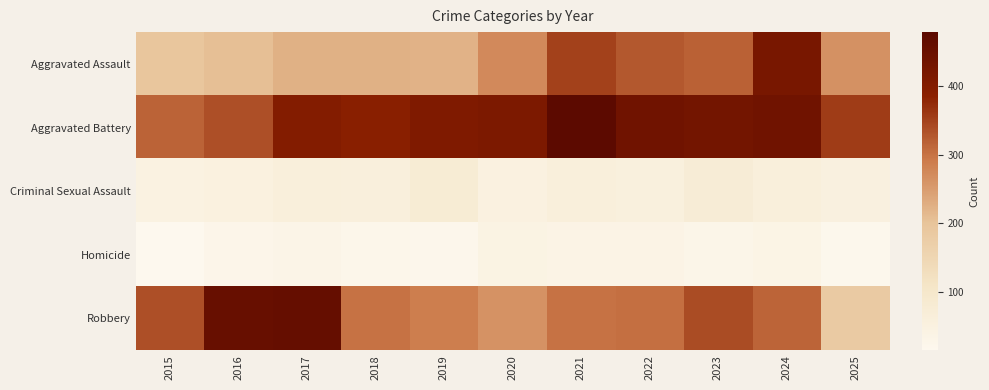

Reading left to right, list all the values displayed in this chart.

Aggravated Assault: 2015=194	2016=206	2017=225	2018=225	2019=223	2020=273	2021=352	2022=327	2023=318	2024=422	2025=264
Aggravated Battery: 2015=316	2016=336	2017=400	2018=389	2019=407	2020=415	2021=479	2022=439	2023=431	2024=438	2025=357
Criminal Sexual Assault: 2015=46	2016=50	2017=62	2018=60	2019=77	2020=48	2021=62	2022=55	2023=73	2024=61	2025=52
Homicide: 2015=15	2016=26	2017=33	2018=25	2019=22	2020=41	2021=38	2022=38	2023=28	2024=36	2025=20
Robbery: 2015=337	2016=454	2017=460	2018=301	2019=287	2020=263	2021=300	2022=304	2023=340	2024=315	2025=182